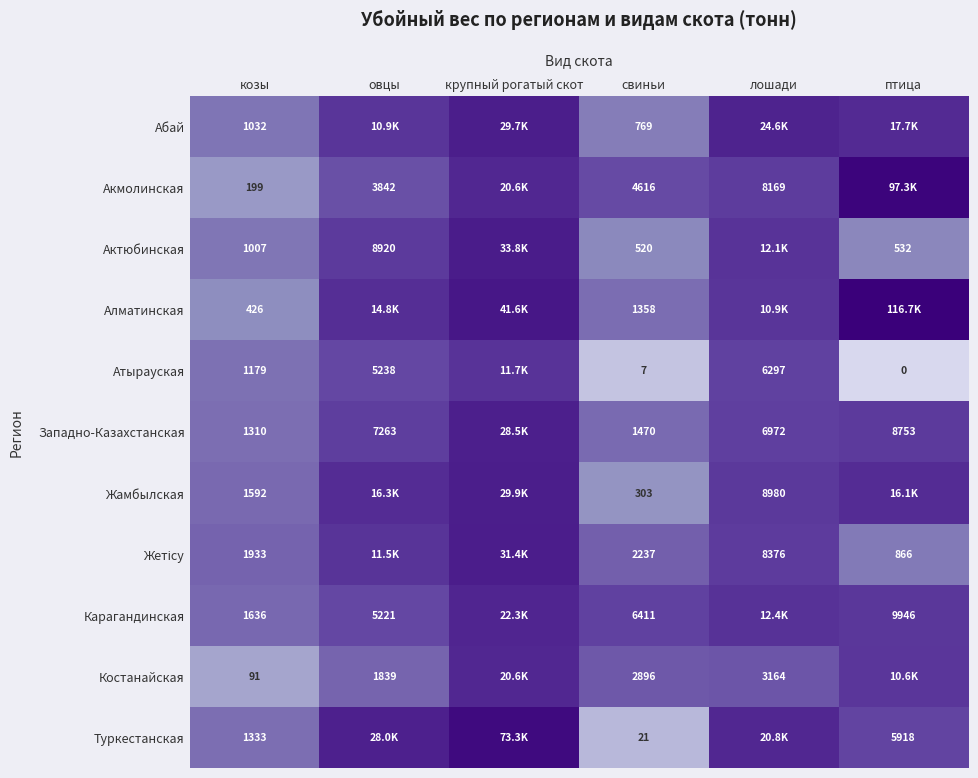

Which series changed the most between козы and свиньи?

Карагандинская